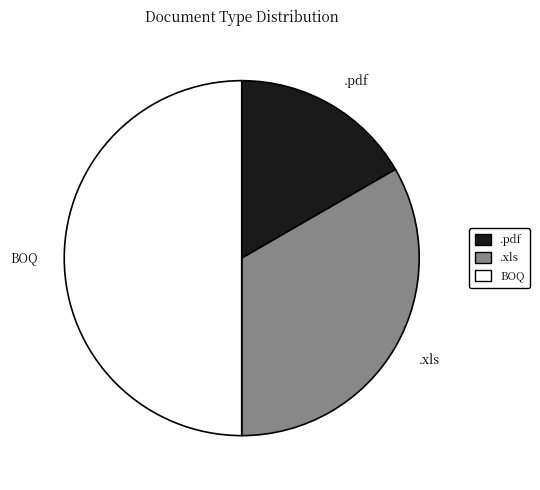

What is the smallest slice in the pie chart?

.pdf